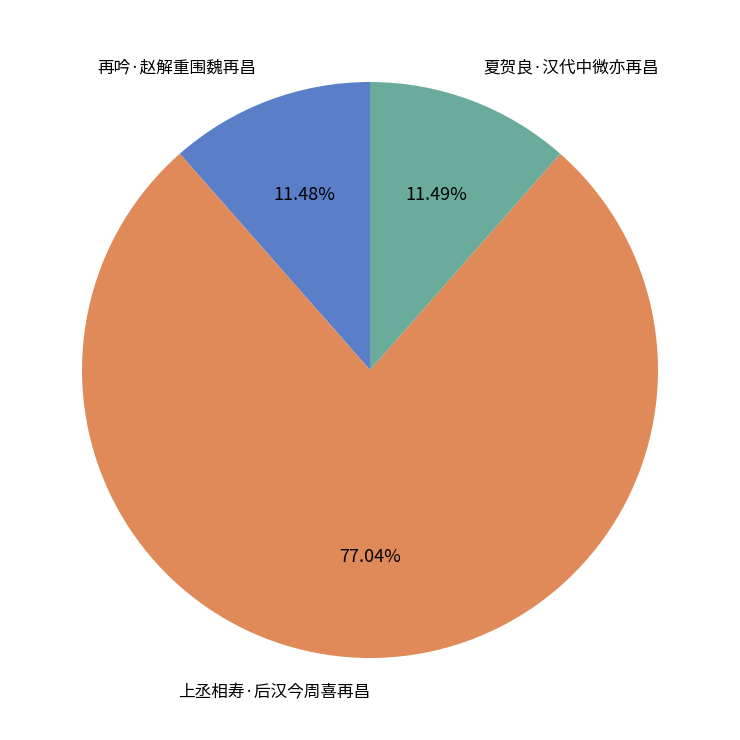

To the nearest percent, what is the difference between the 再吟·赵解重围魏再昌 and 上丞相寿·后汉今周喜再昌 slice percentages?

66%